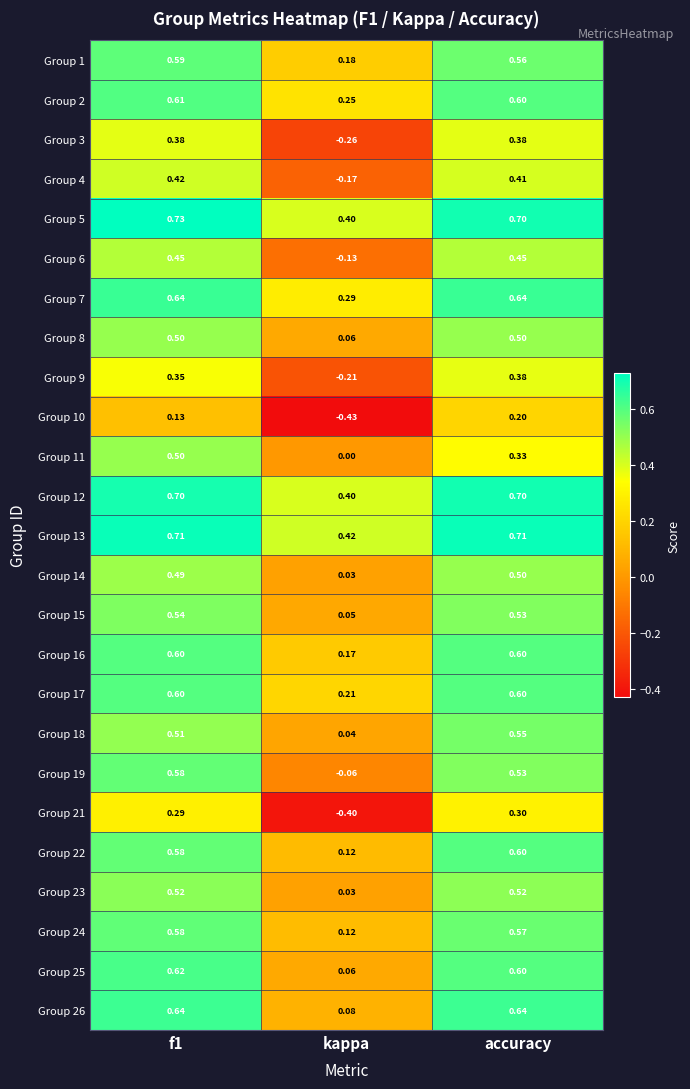

Is the value of Group 6 at f1 greater than the value of Group 5 at kappa?

Yes